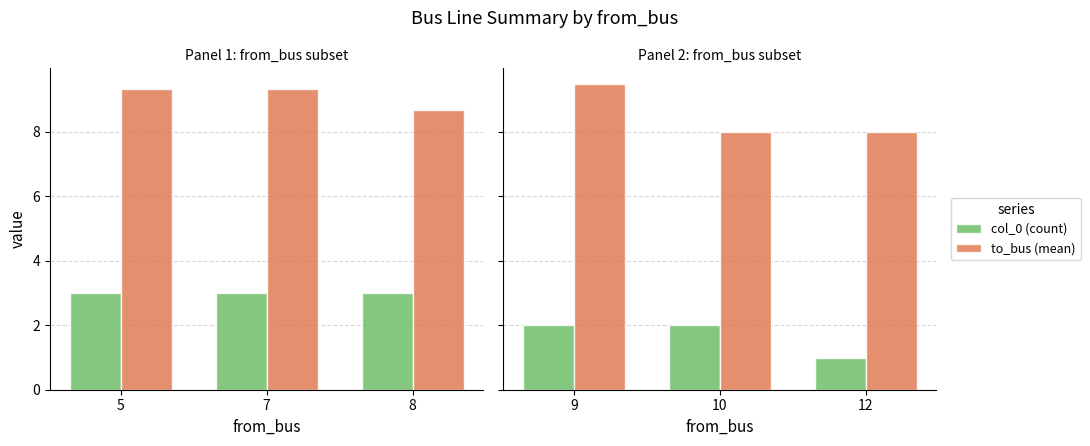

The col_0 (count) series shows 1.6 at 12. True or false?

False